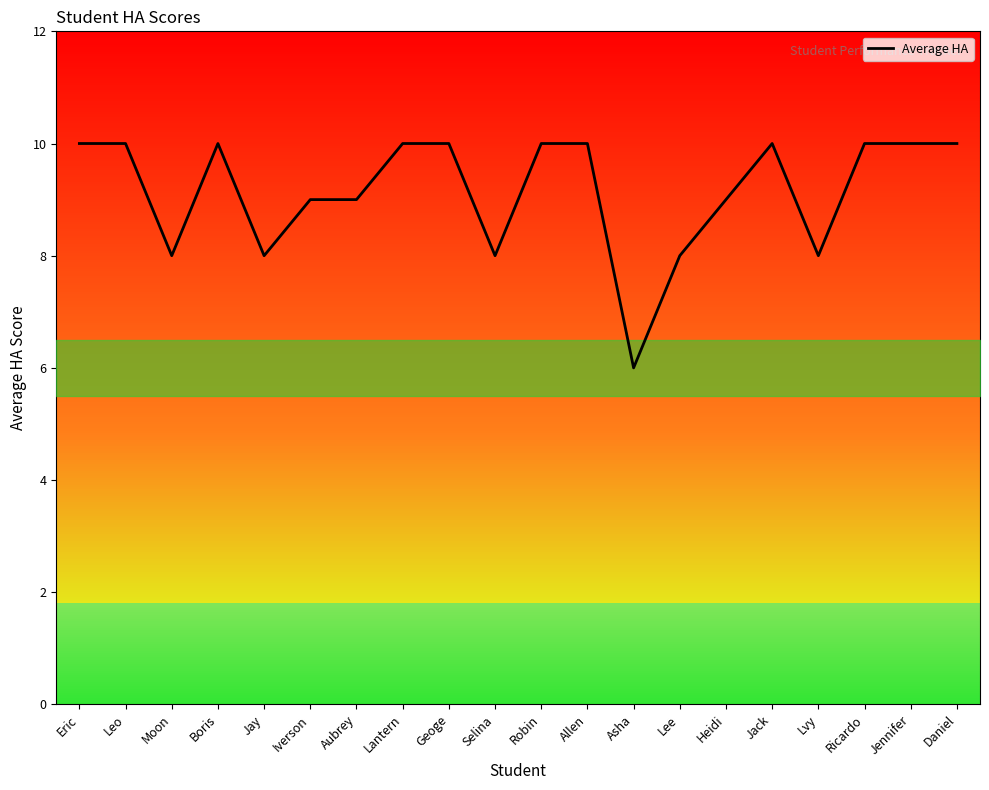

List the labels in order of value, largest first.

Eric, Leo, Boris, Lantern, Geoge, Robin, Allen, Jack, Ricardo, Jennifer, Daniel, Iverson, Aubrey, Heidi, Moon, Jay, Selina, Lee, Lvy, Asha